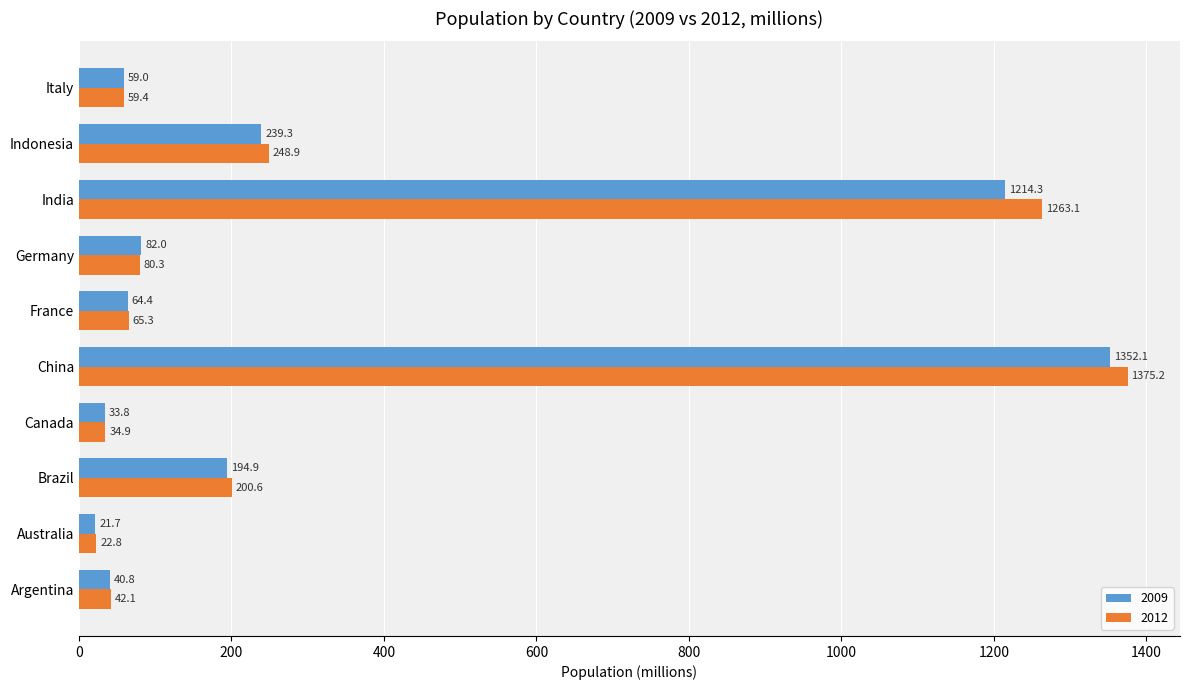

What is the sum of all 2012 values?

3392.5